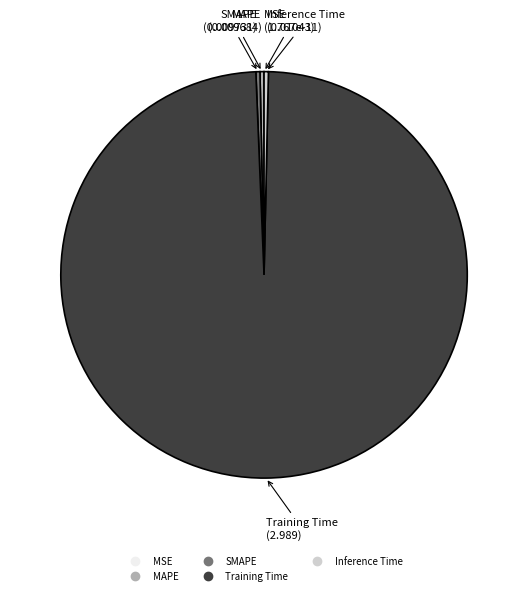

True or false: MAPE accounts for 0% of the total.

True